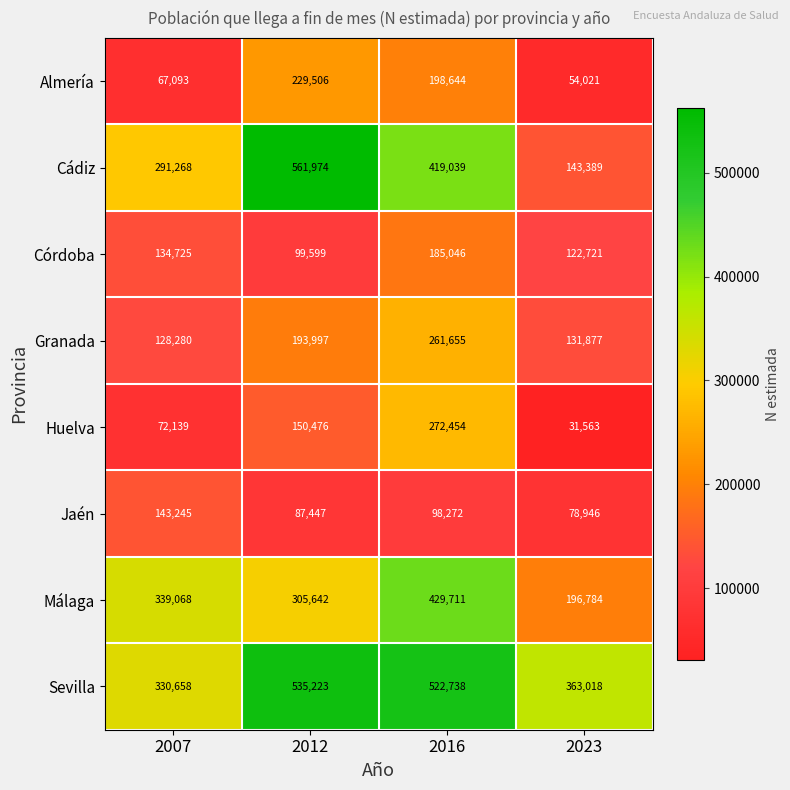

At which label is Málaga closest to 313247?

2012